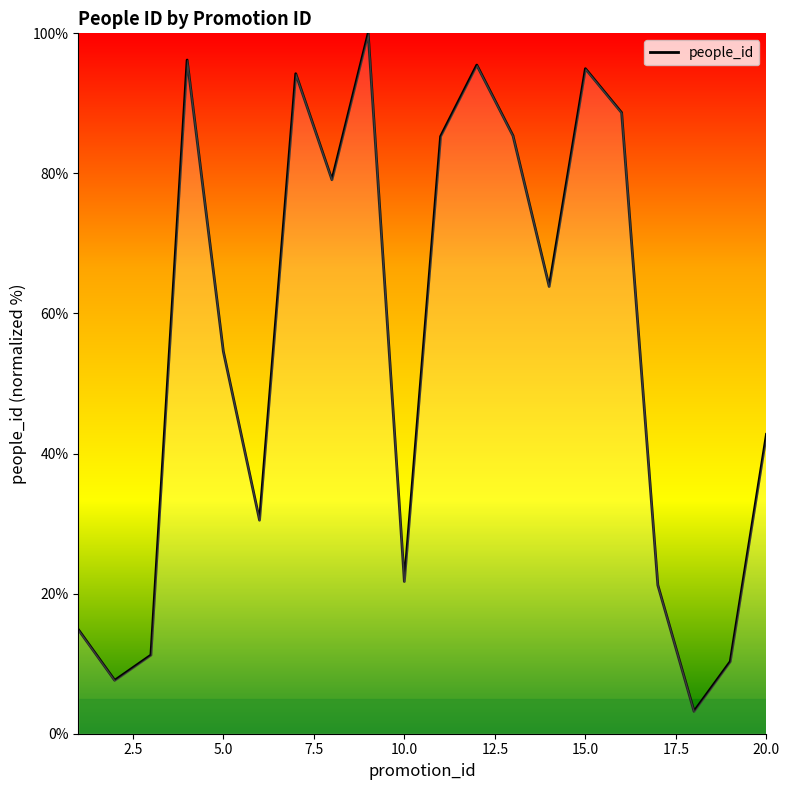

What is the difference between the maximum and minimum values?

96.8